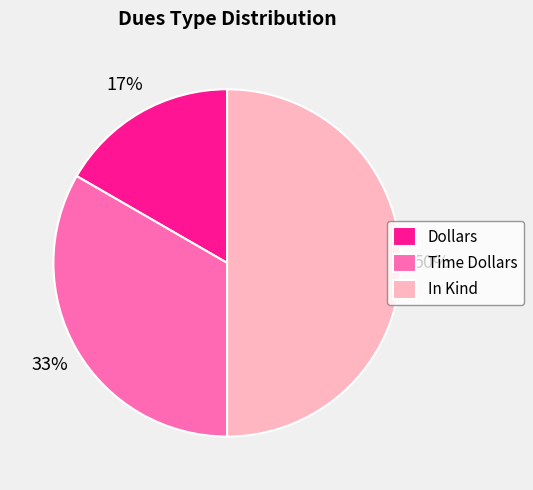

To the nearest percent, what portion does Time Dollars represent?

33%